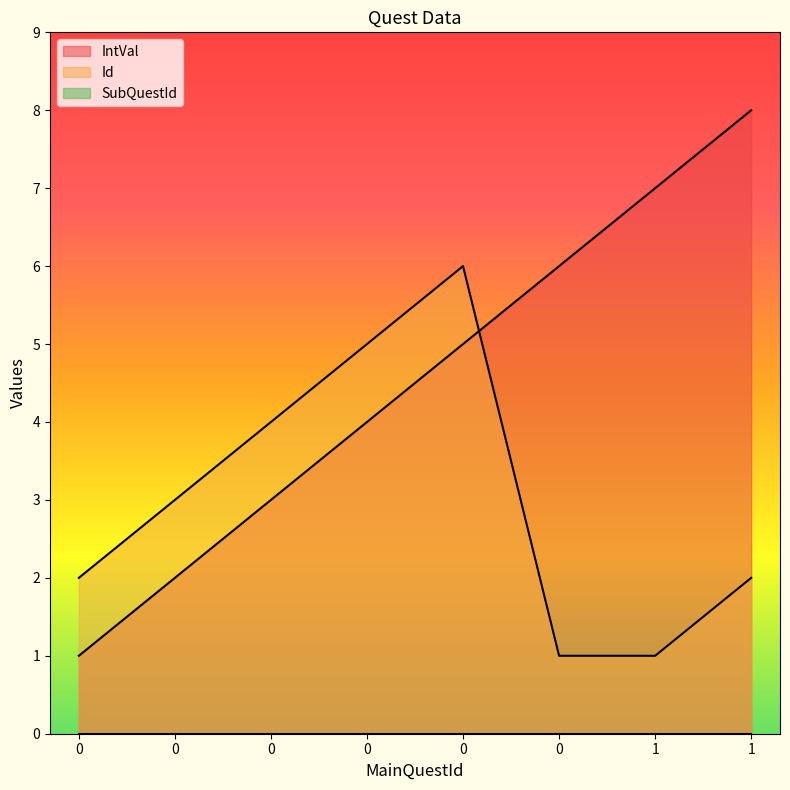

What is the minimum value shown in the chart?

0